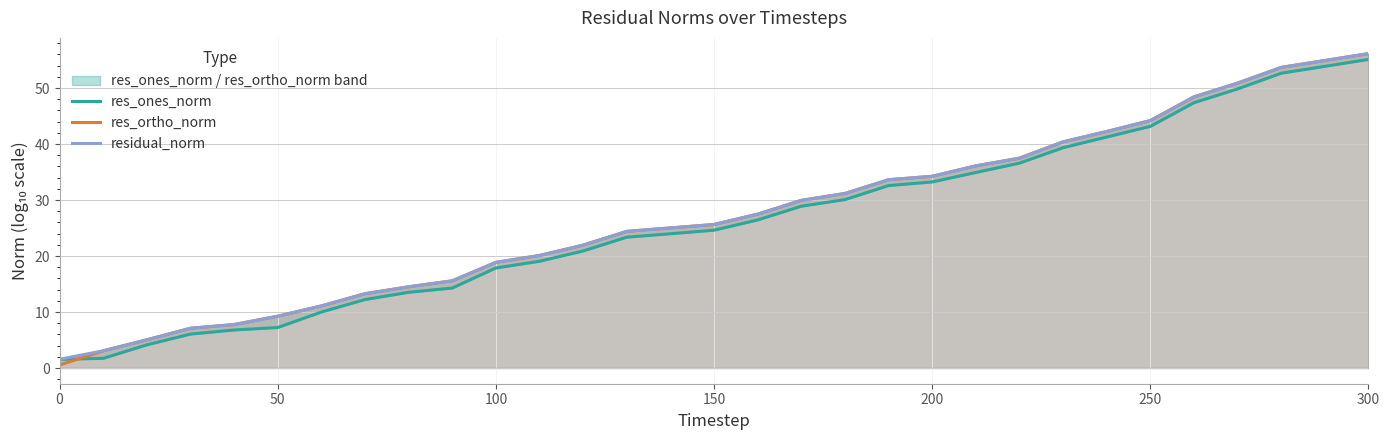

What is the maximum value for residual_norm?

56.2